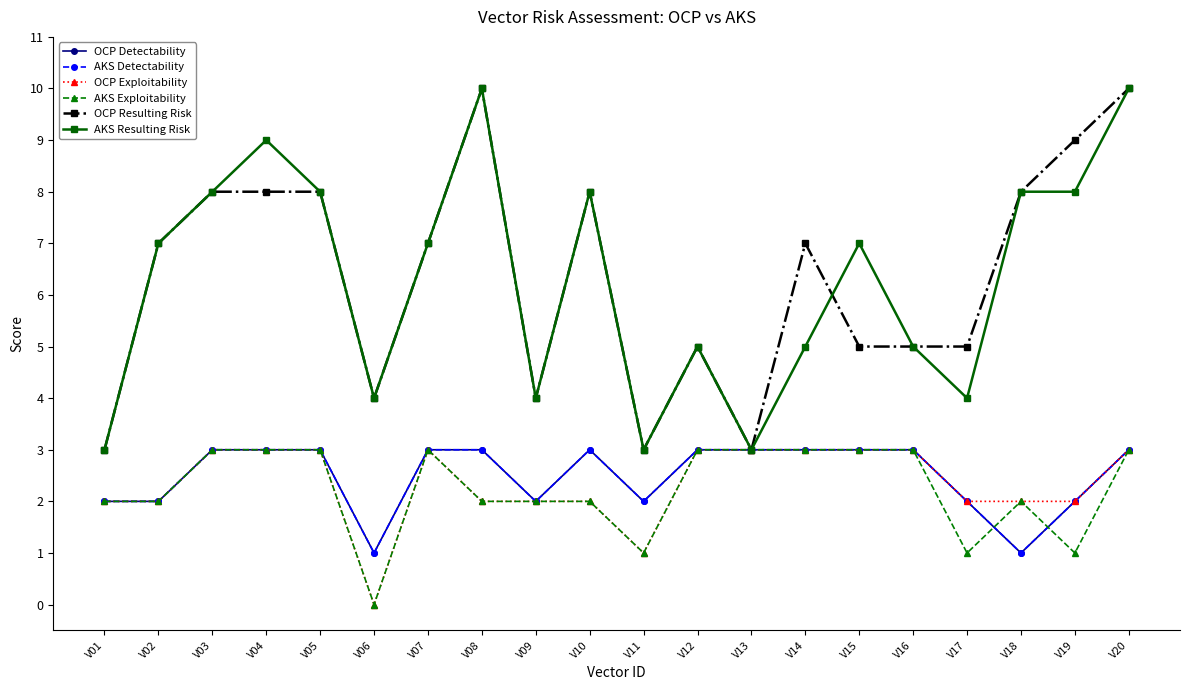

Reading left to right, extract all data points from this chart.

OCP Detectability: 2	2	3	3	3	1	3	3	2	3	2	3	3	3	3	3	2	1	2	3
AKS Detectability: 2	2	3	3	3	1	3	3	2	3	2	3	3	3	3	3	2	1	2	3
OCP Exploitability: 2	2	3	3	3	0	3	2	2	2	1	3	3	3	3	3	2	2	2	3
AKS Exploitability: 2	2	3	3	3	0	3	2	2	2	1	3	3	3	3	3	1	2	1	3
OCP Resulting Risk: 3	7	8	8	8	4	7	10	4	8	3	5	3	7	5	5	5	8	9	10
AKS Resulting Risk: 3	7	8	9	8	4	7	10	4	8	3	5	3	5	7	5	4	8	8	10